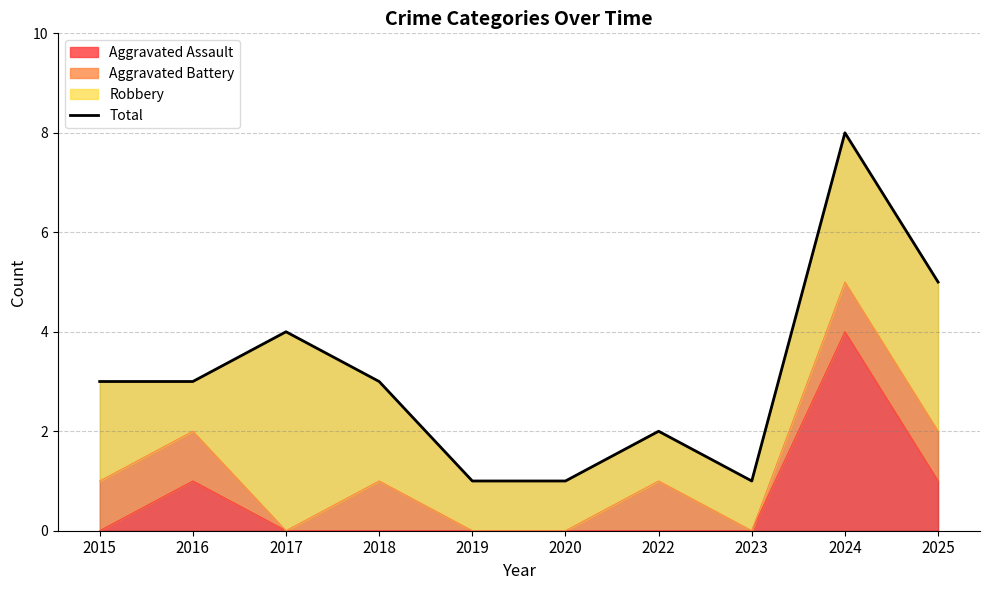

Reading left to right, extract all data points from this chart.

2015=3	2016=3	2017=4	2018=3	2019=1	2020=1	2022=2	2023=1	2024=8	2025=5